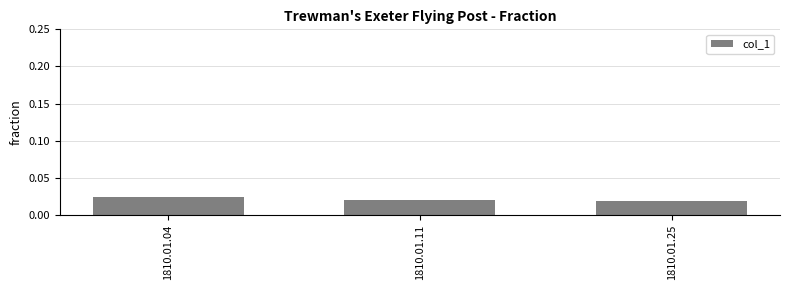

Count the values in the range 0 to 1.

3